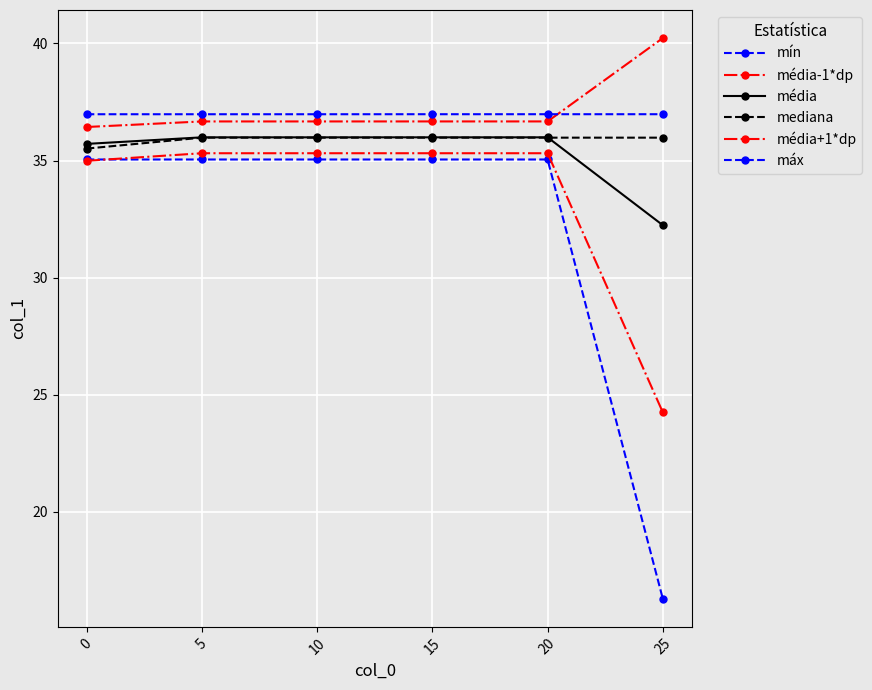

True or false: mediana and média+1*dp cross at least once.

False